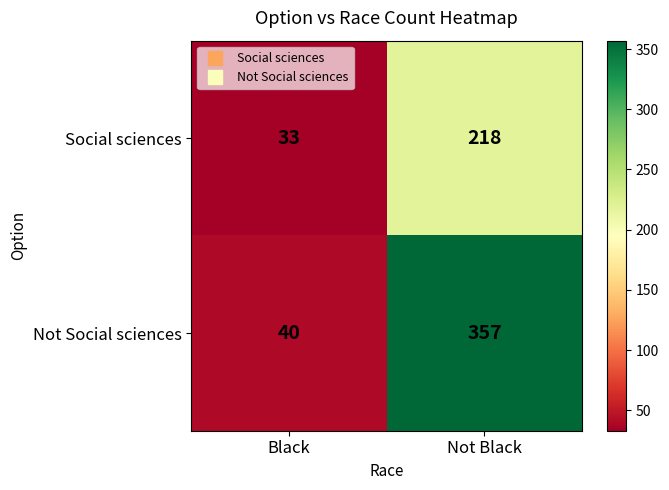

True or false: Not Social sciences has a value of 54 at Black.

False